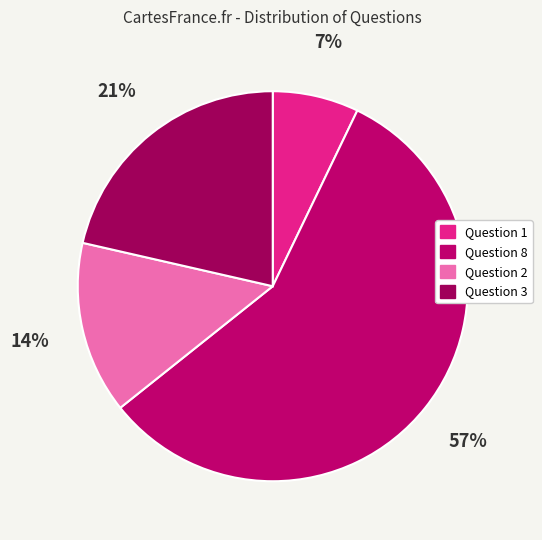

Count the number of slices in the pie.

4